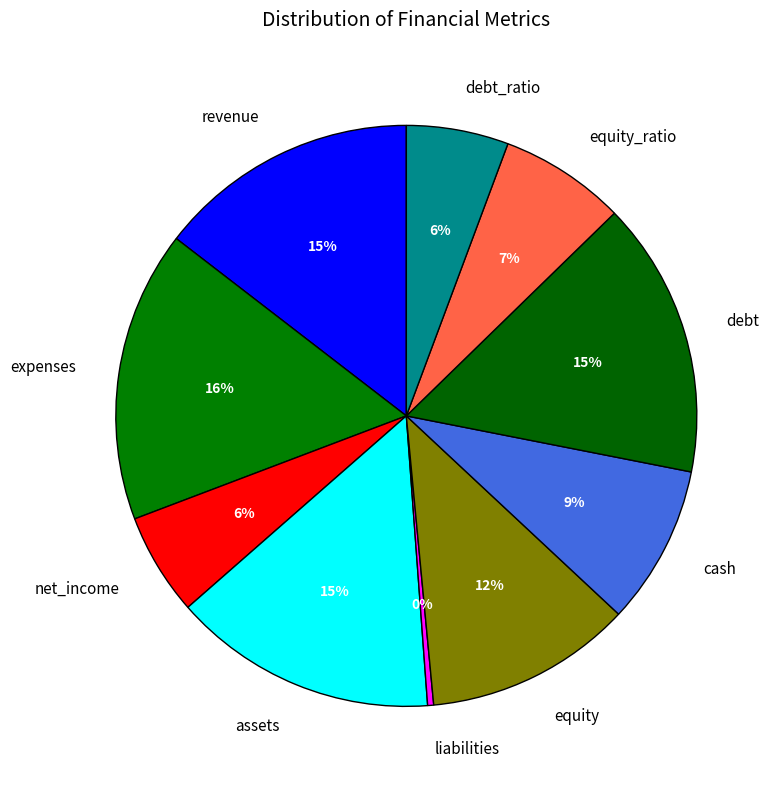

How many slices are in this pie chart?

10